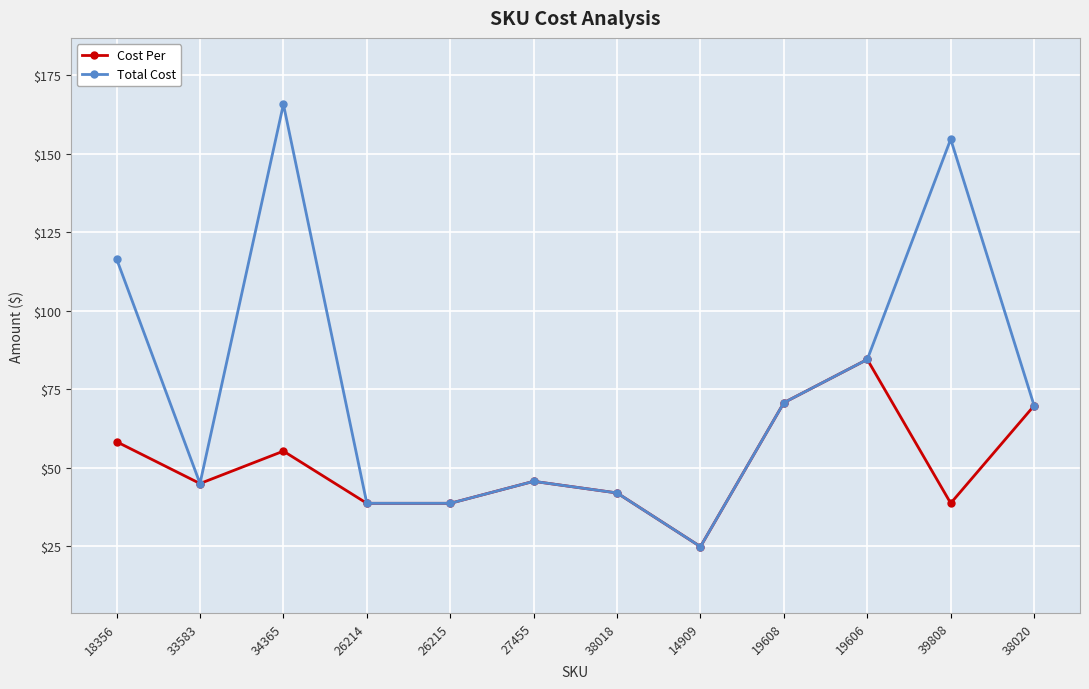

What is the maximum value shown in the chart?

165.7